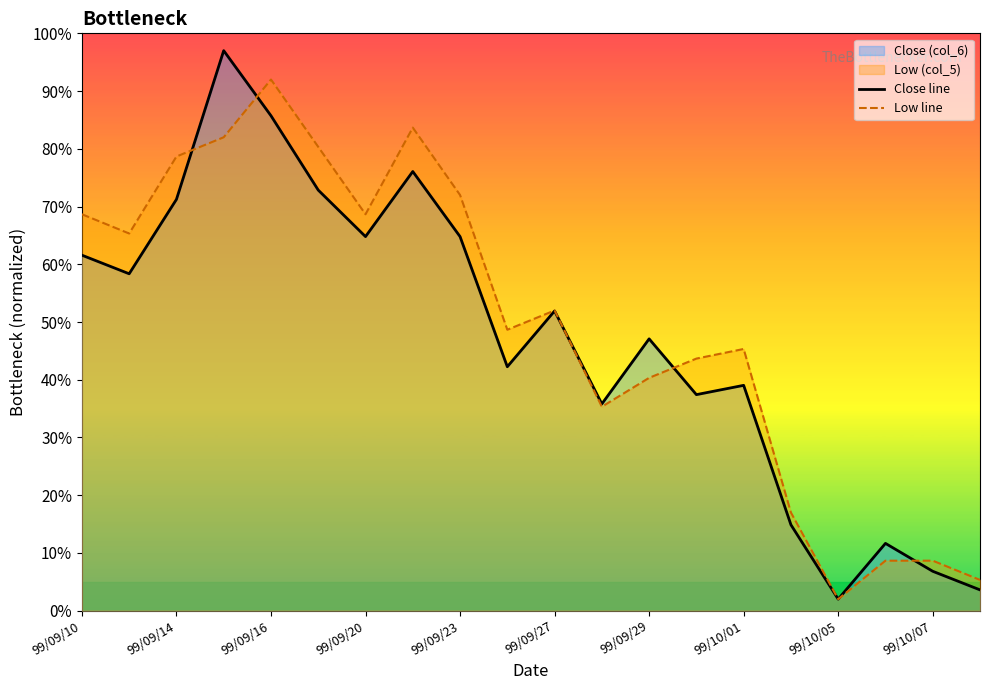

The Low line series shows 0.4 at 99/09/14. True or false?

False